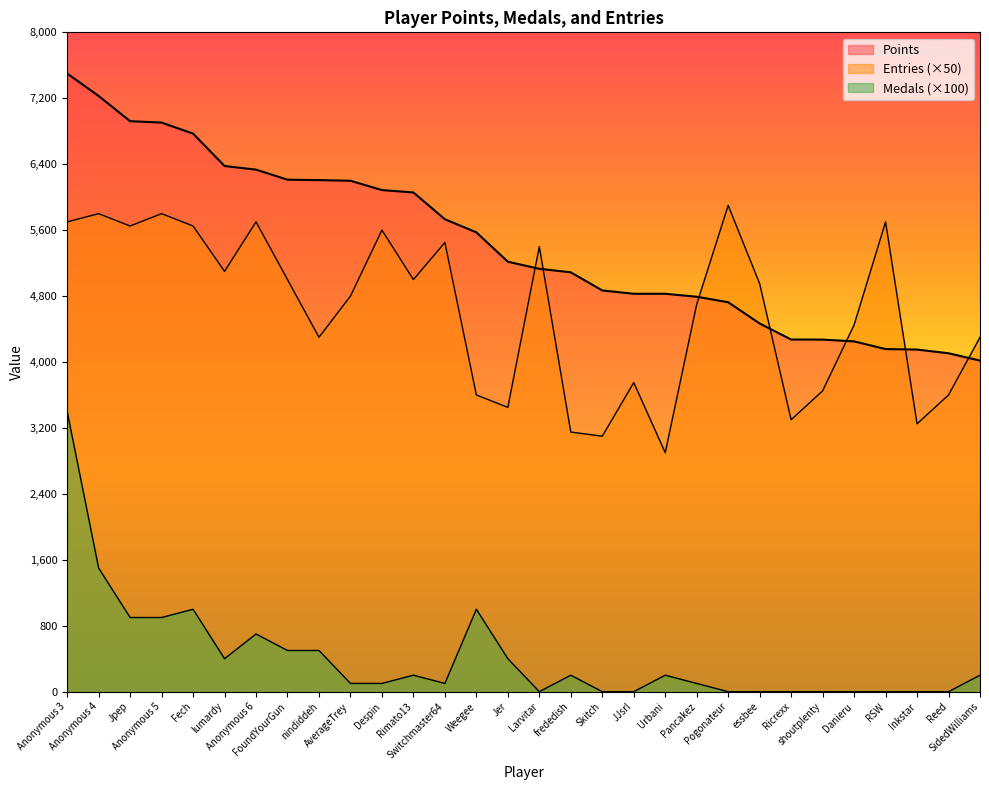

Between Rimato13 and Jpep, which is larger?

Jpep